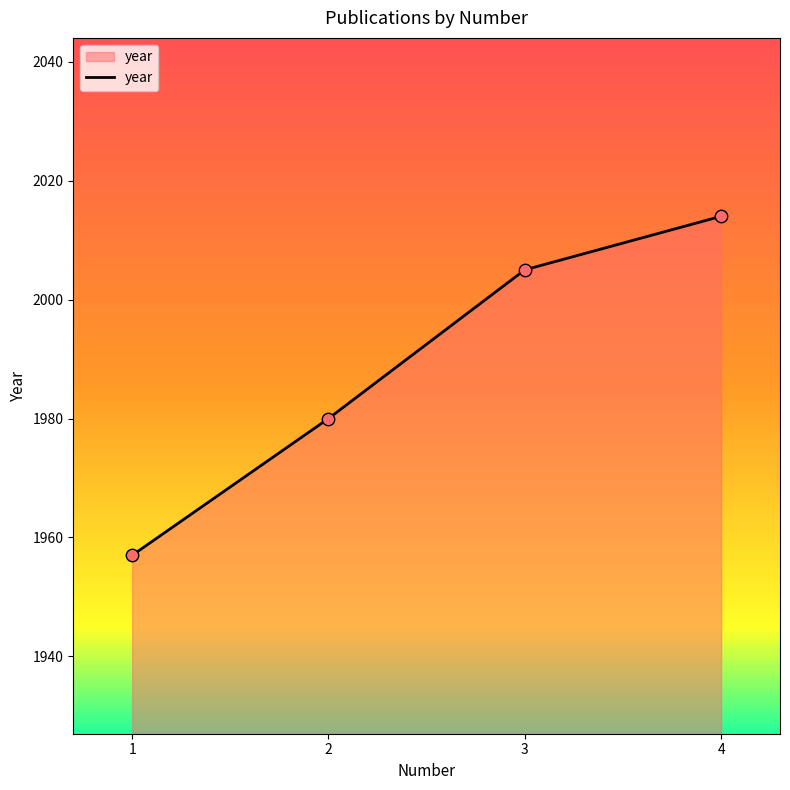

Between 4 and 1, which is larger?

4